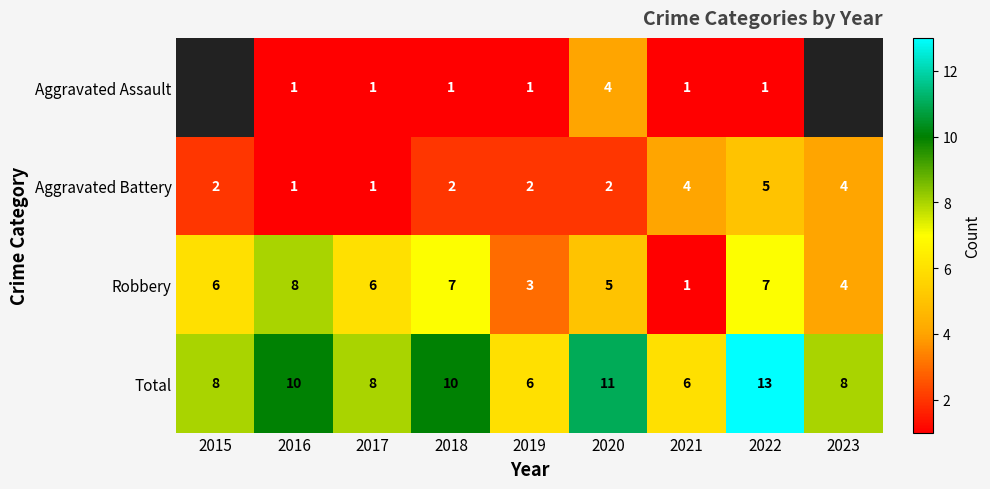

Rank the series at 2022 from lowest to highest value.

Aggravated Assault, Aggravated Battery, Robbery, Total